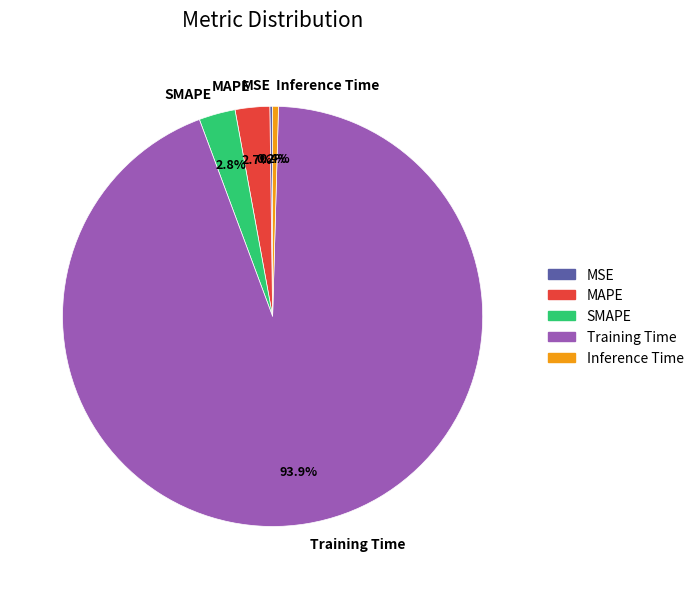

Which slice is the largest?

Training Time